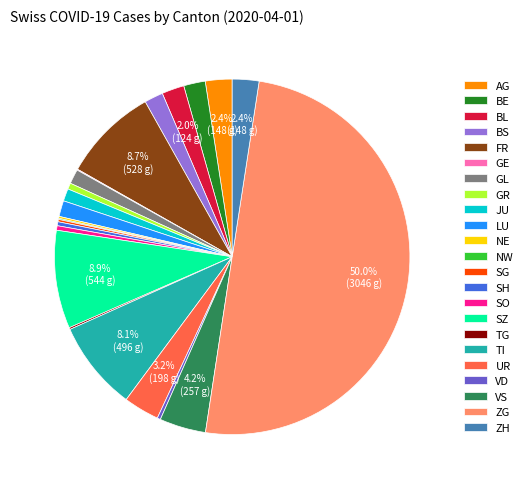

Do VD and TI together represent more than half of the pie?

No